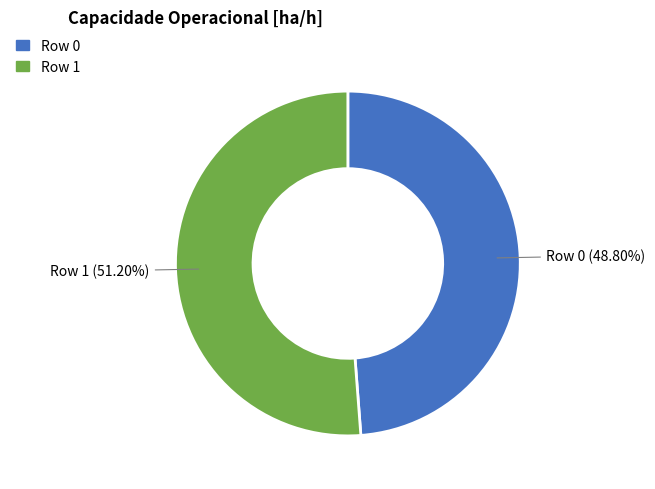

To the nearest percent, what is the average slice percentage?

50%